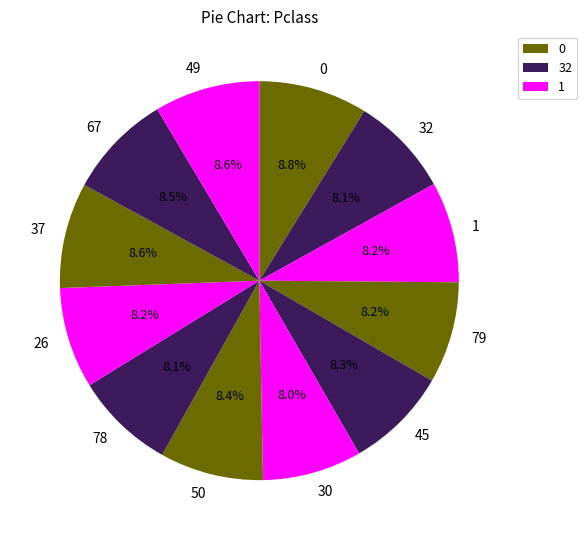

How much of the chart is everything except 78?

91.9%